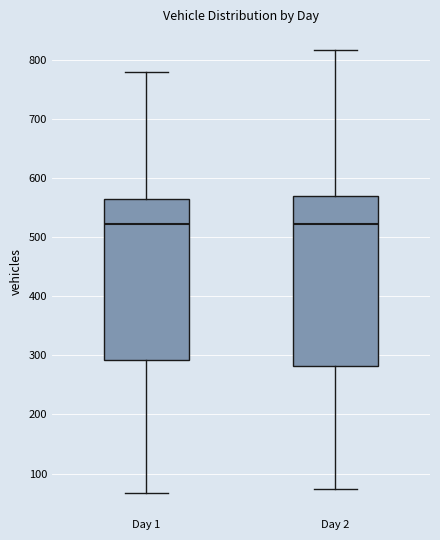

Which box is the tallest, from its lower edge to its upper edge?

Day 2